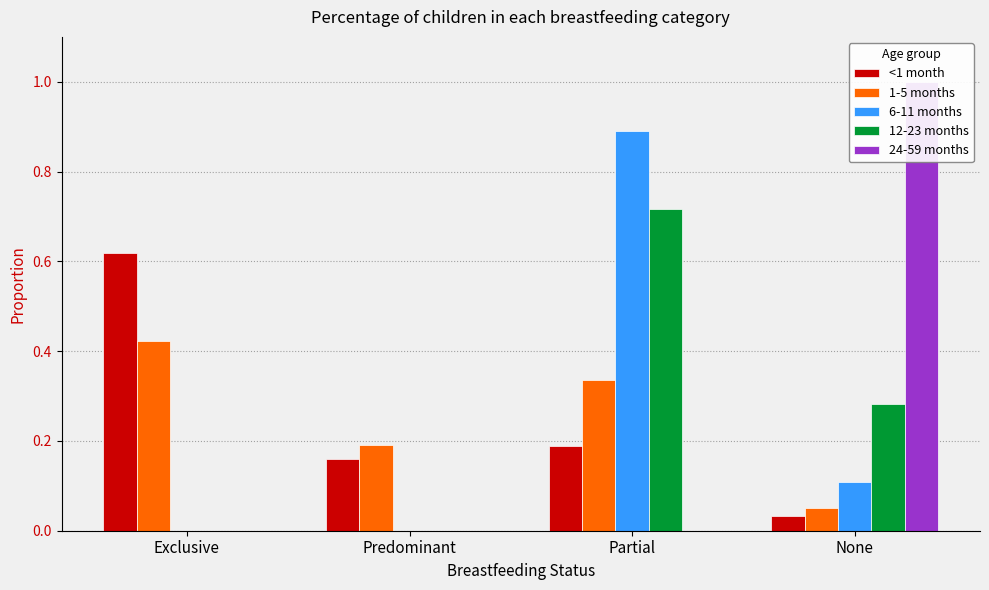

What is the maximum value for 1-5 months?

0.4